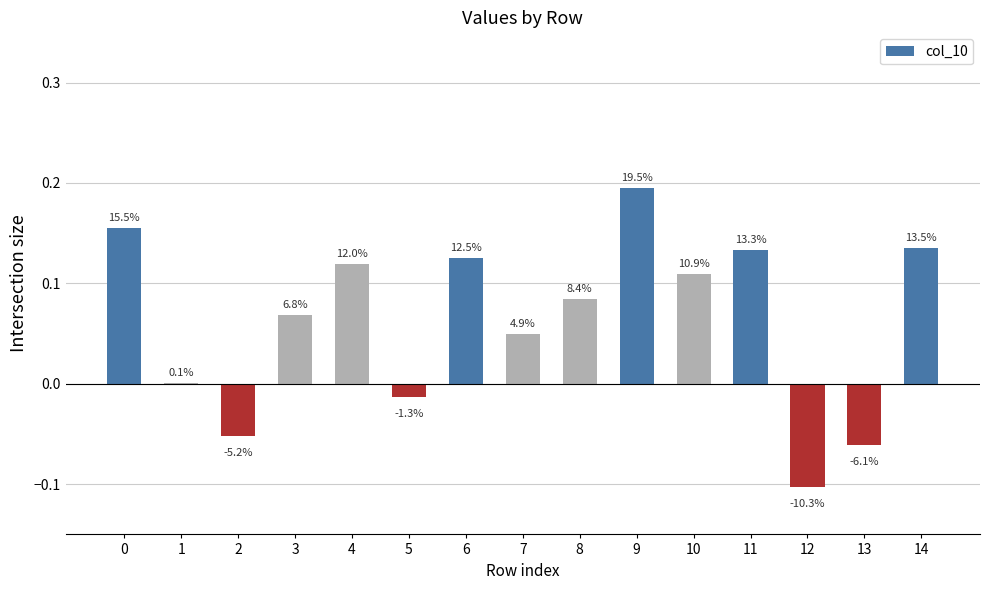

Between 14 and 3, which is larger?

14